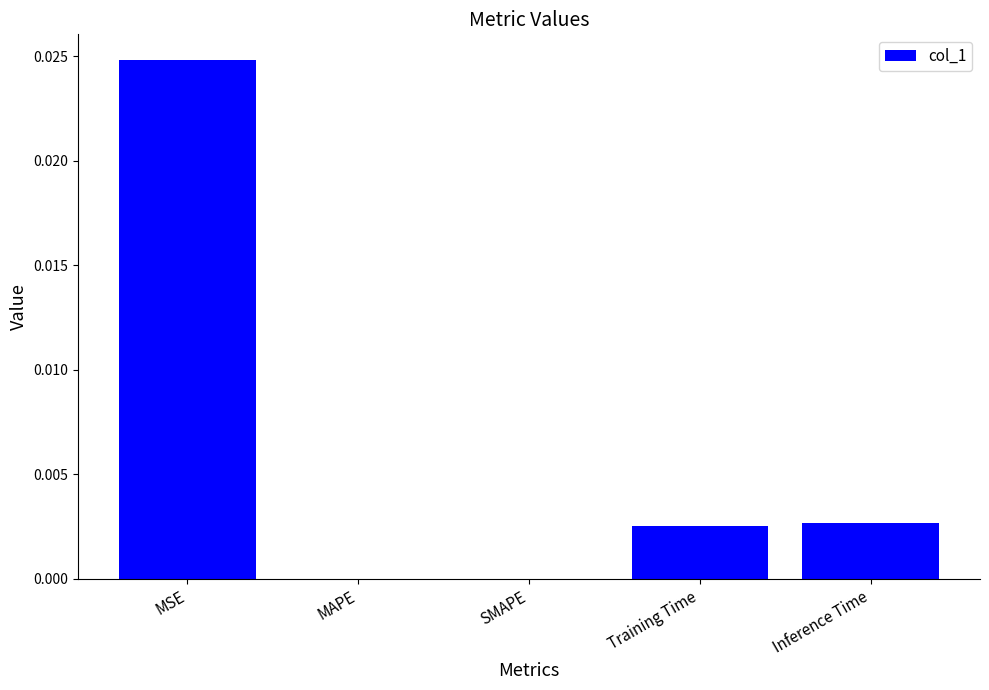

The value at SMAPE is 0.0. True or false?

True